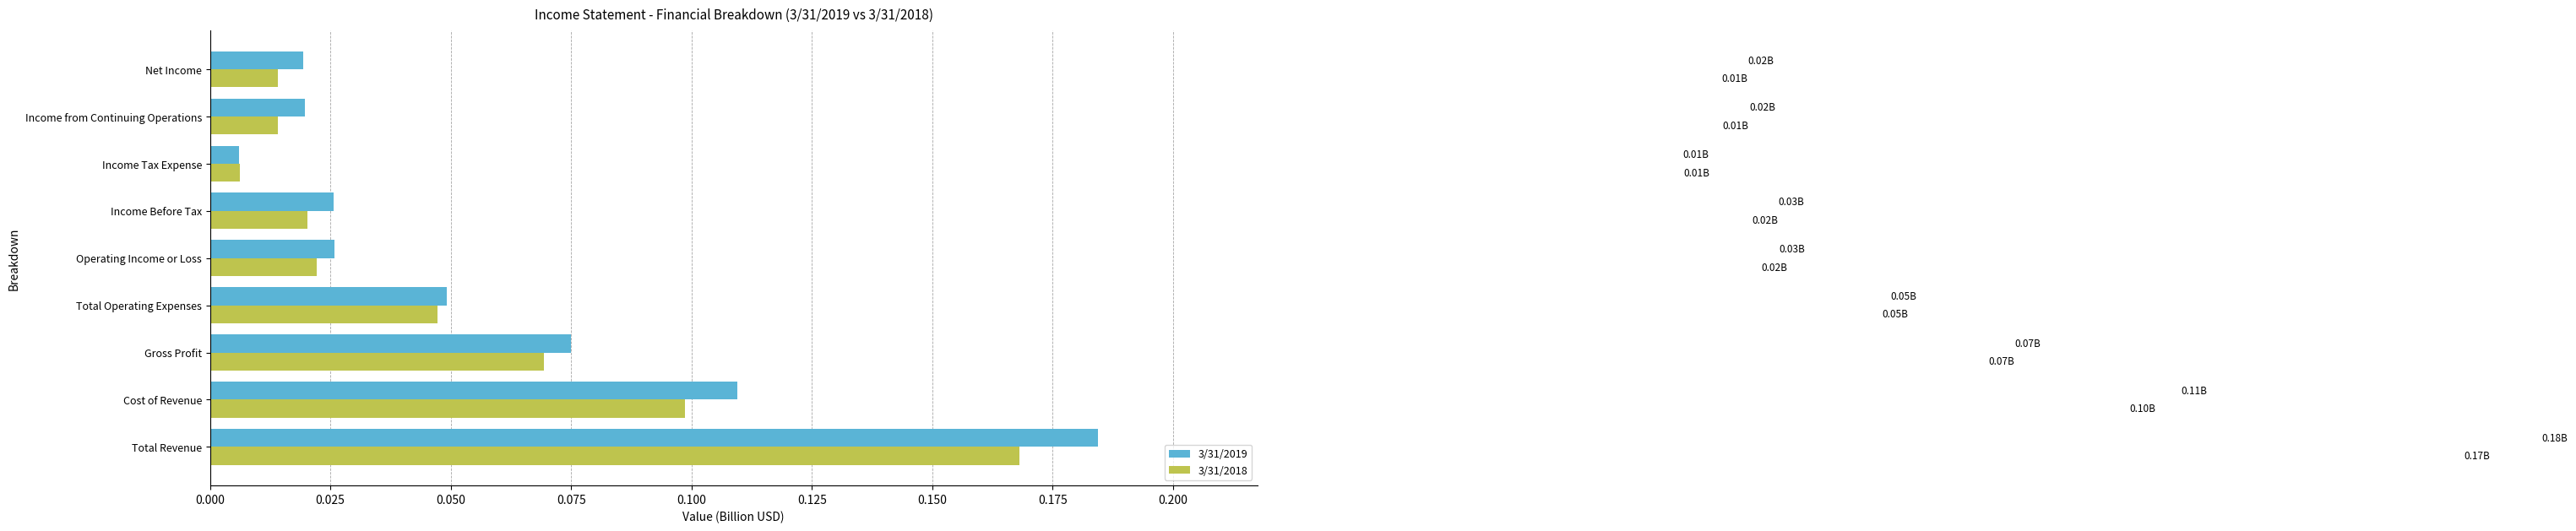

Which series has the largest range (max minus min)?

3/31/2019